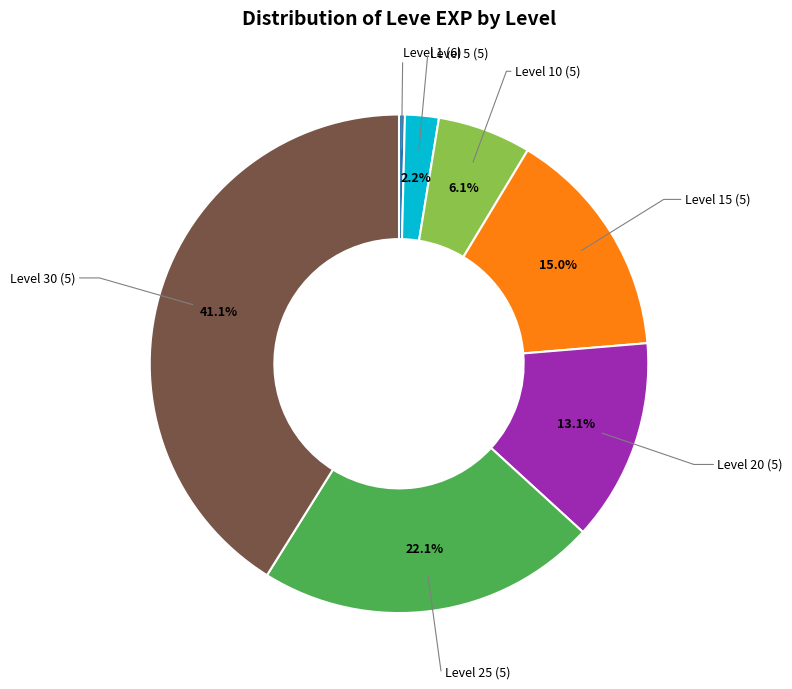

Is there a majority slice in this chart?

No